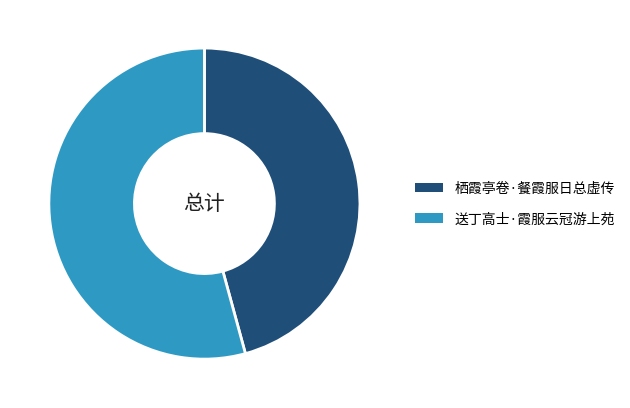

Which slice is the largest?

送丁高士·霞服云冠游上苑